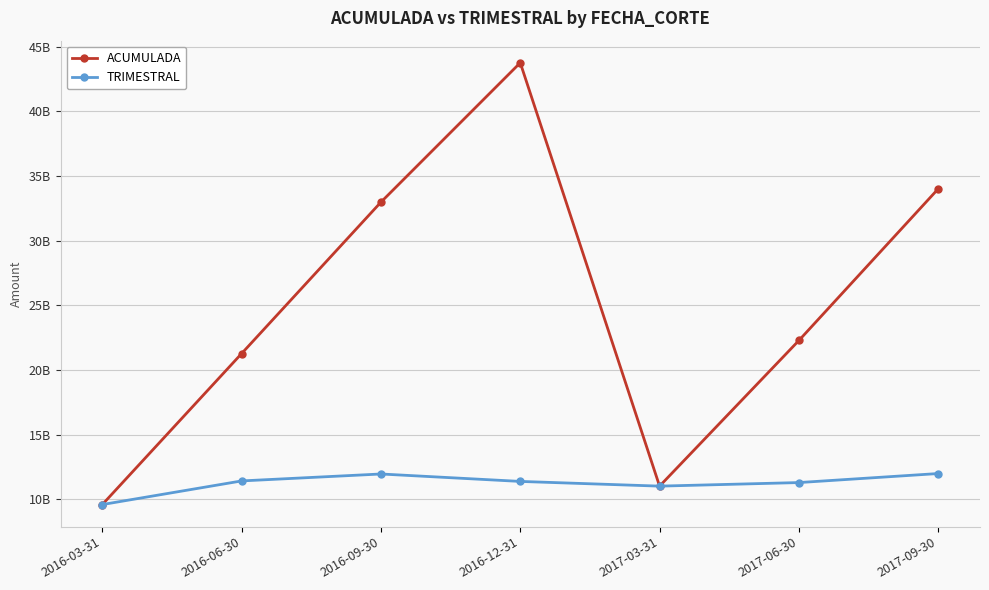

Where is the first local minimum for TRIMESTRAL?

2017-03-31